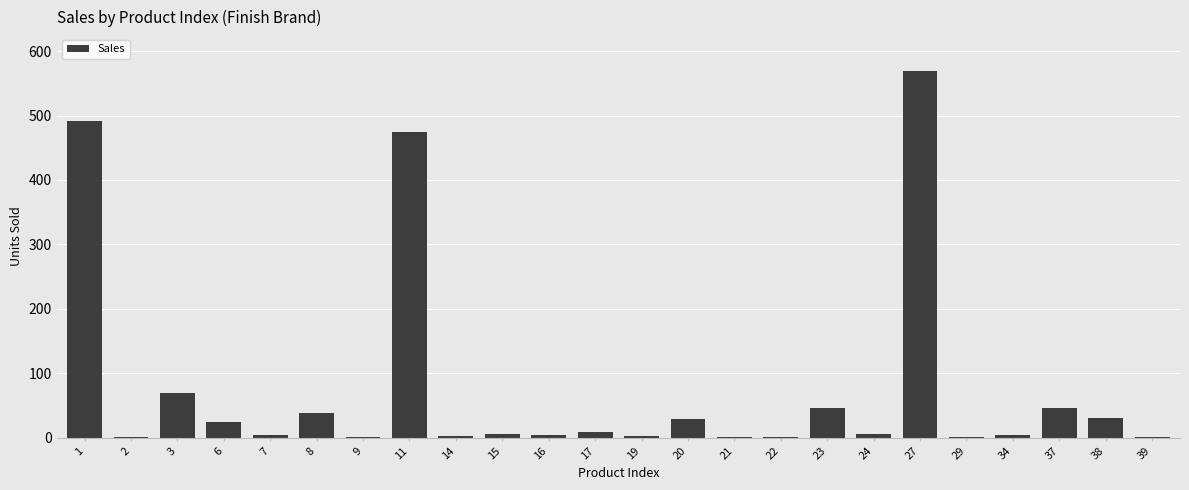

At which category does the chart reach its peak across all series?

27